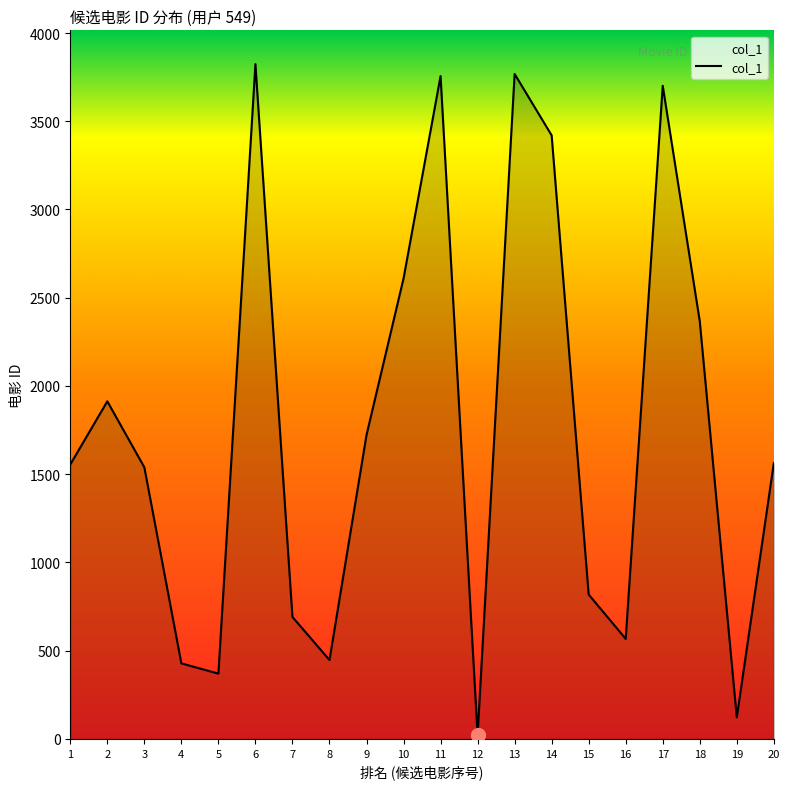

What is the maximum value shown in the chart?

3824